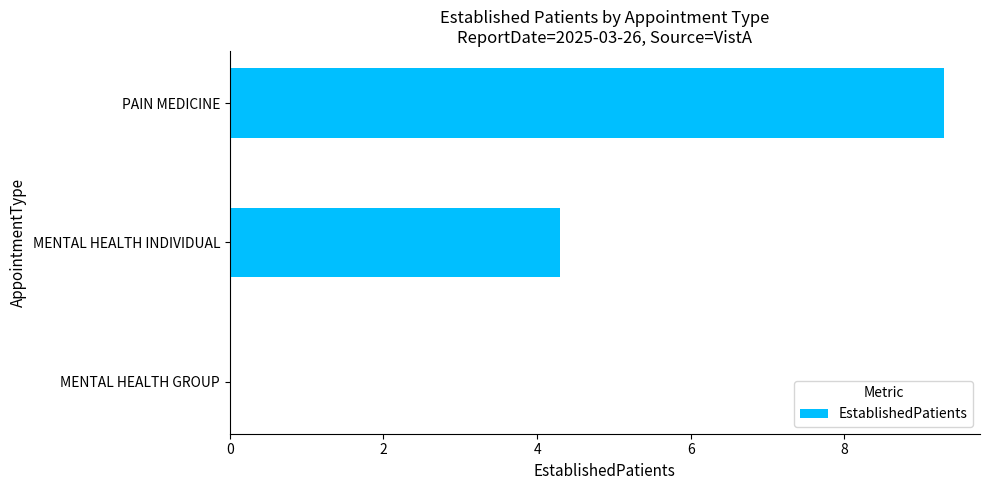

Reading top to bottom, what are all the values shown in this chart?

PAIN MEDICINE=9.3	MENTAL HEALTH INDIVIDUAL=4.3	MENTAL HEALTH GROUP=0.0